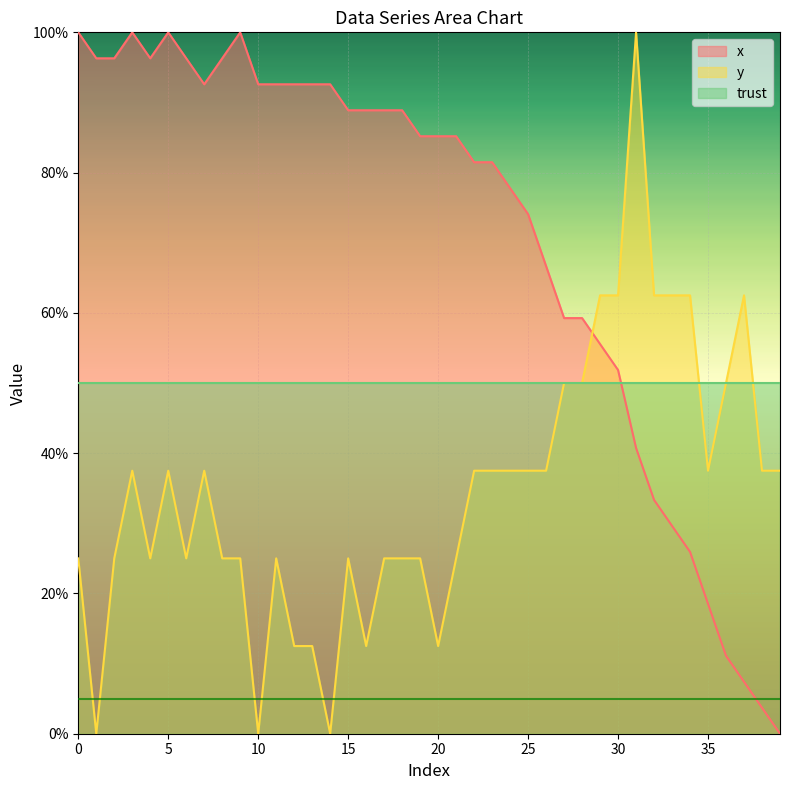

What is the difference between the maximum and minimum values in the y series?

100.0